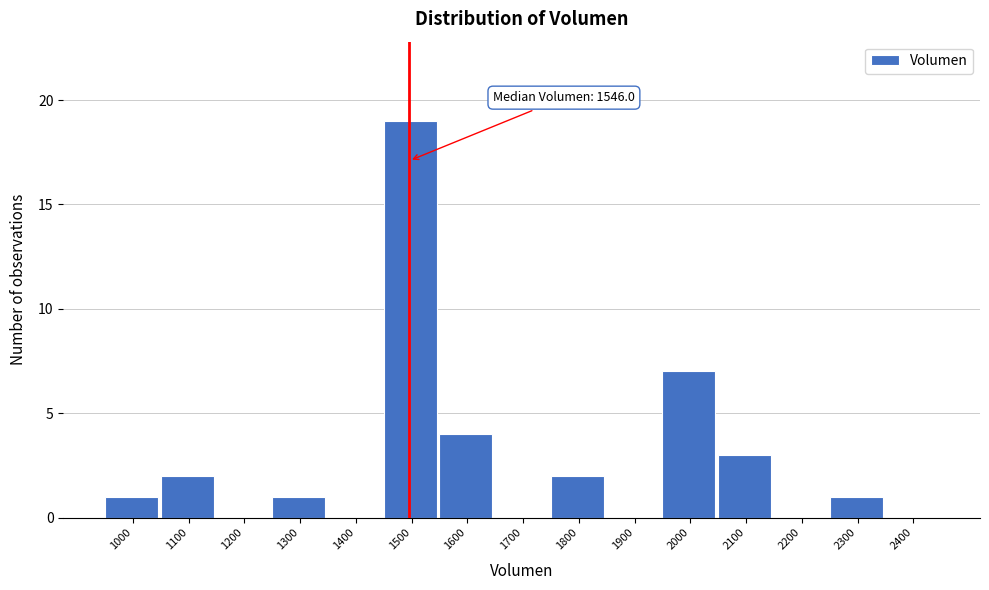

Reading right to left, list all the values displayed in this chart.

2400=0	2300=1	2200=0	2100=3	2000=7	1900=0	1800=2	1700=0	1600=4	1500=19	1400=0	1300=1	1200=0	1100=2	1000=1